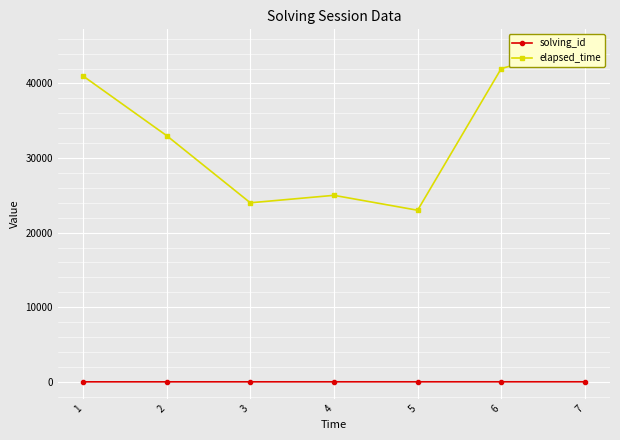

What is the value of the elapsed_time point at the 6th from the left?

42000